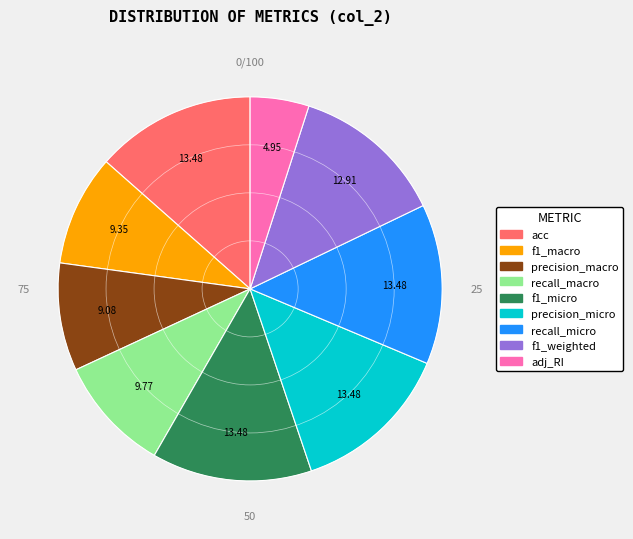

Which slice is the smallest?

adj_RI